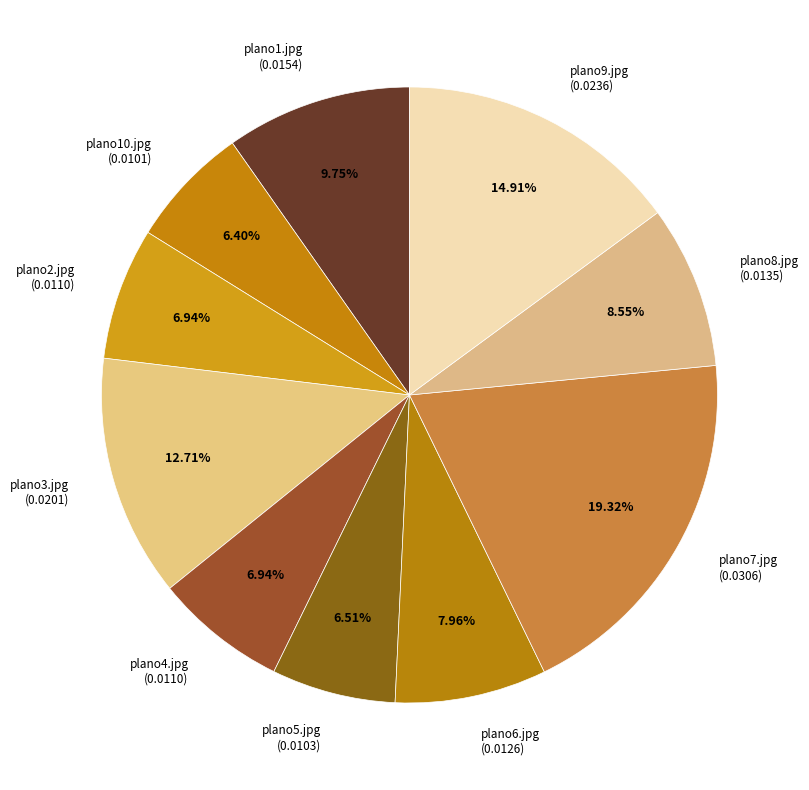

To the nearest percent, what is the average slice percentage?

10%